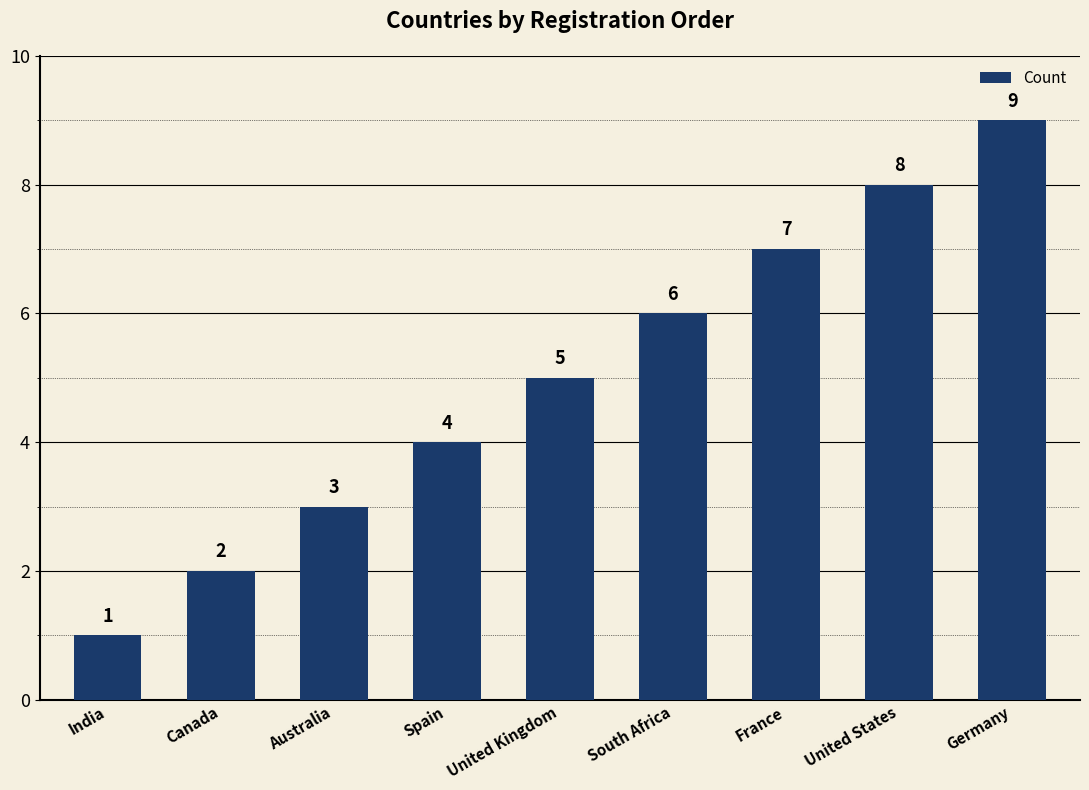

What is the ratio of the value at United States to the value at India?

8.0